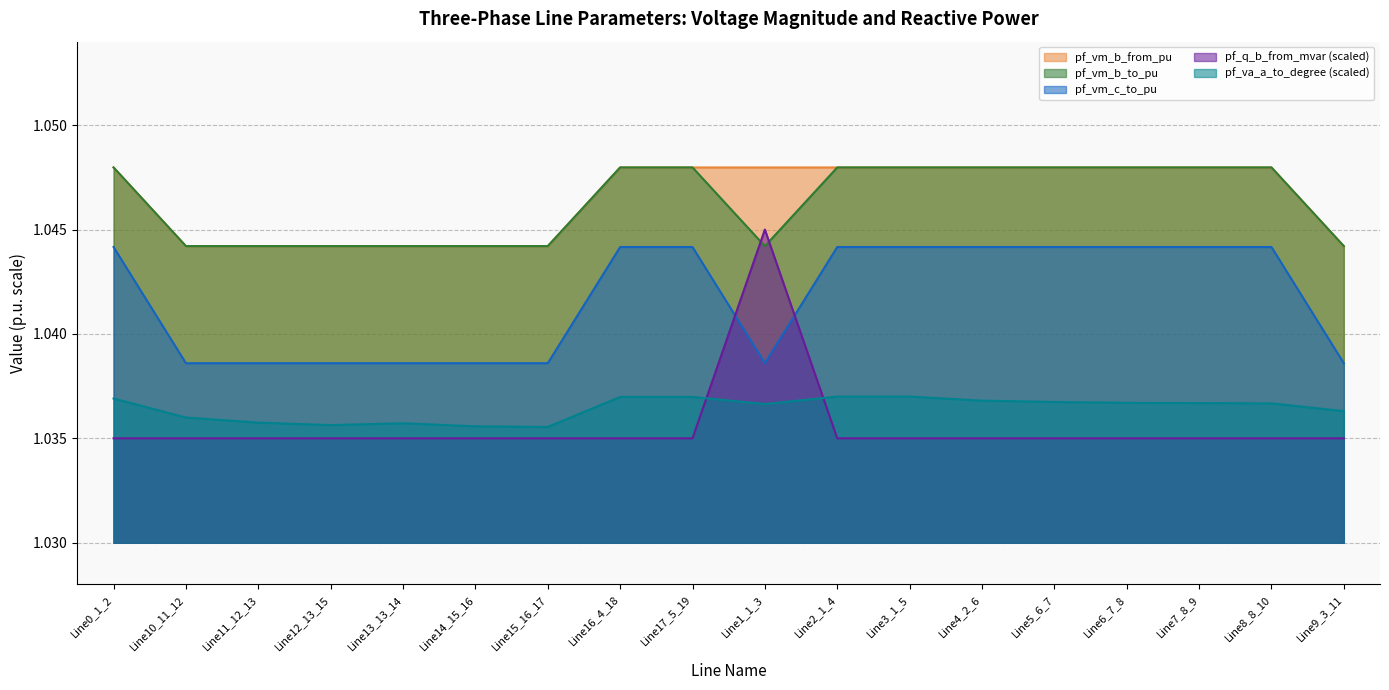

Which series has the widest spread of values?

pf_q_b_from_mvar (scaled)